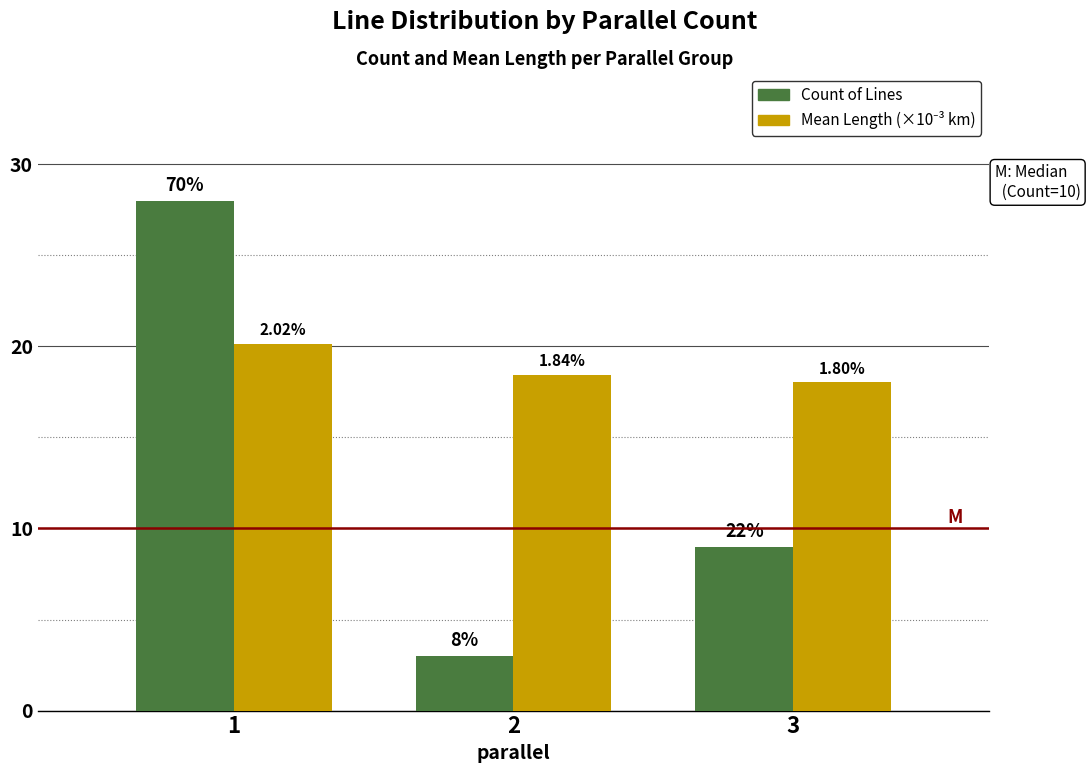

Are the bars grouped side by side (vs. stacked)?

Yes